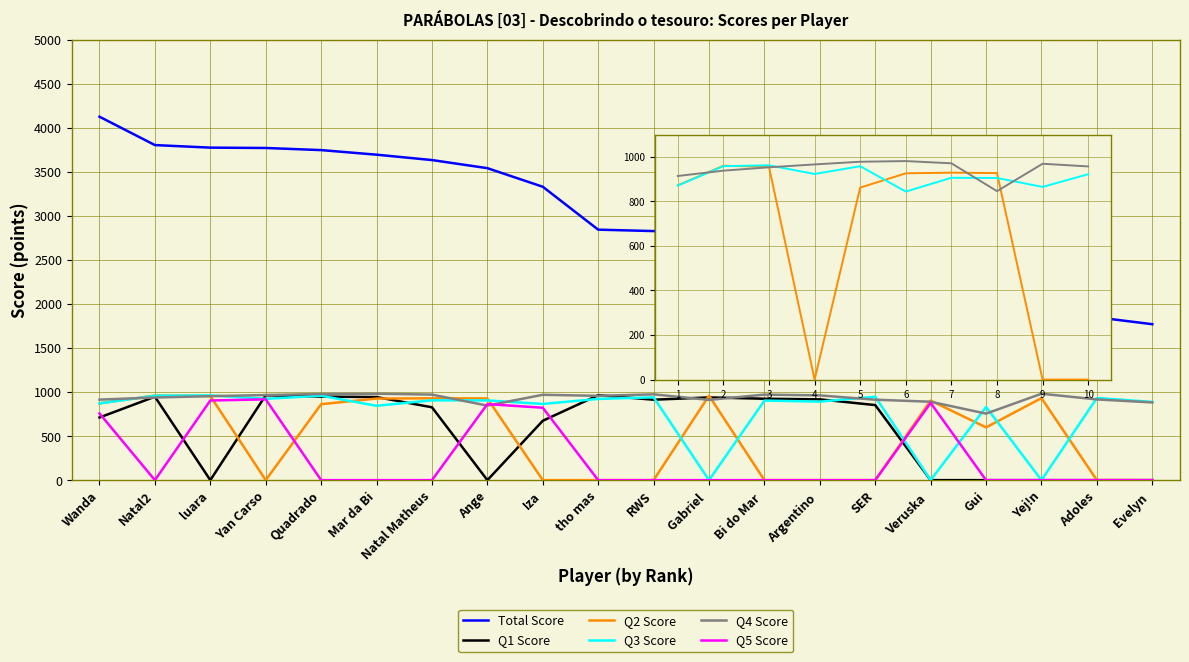

True or false: Q3 Score has more than 1 points higher than both neighbors.

True